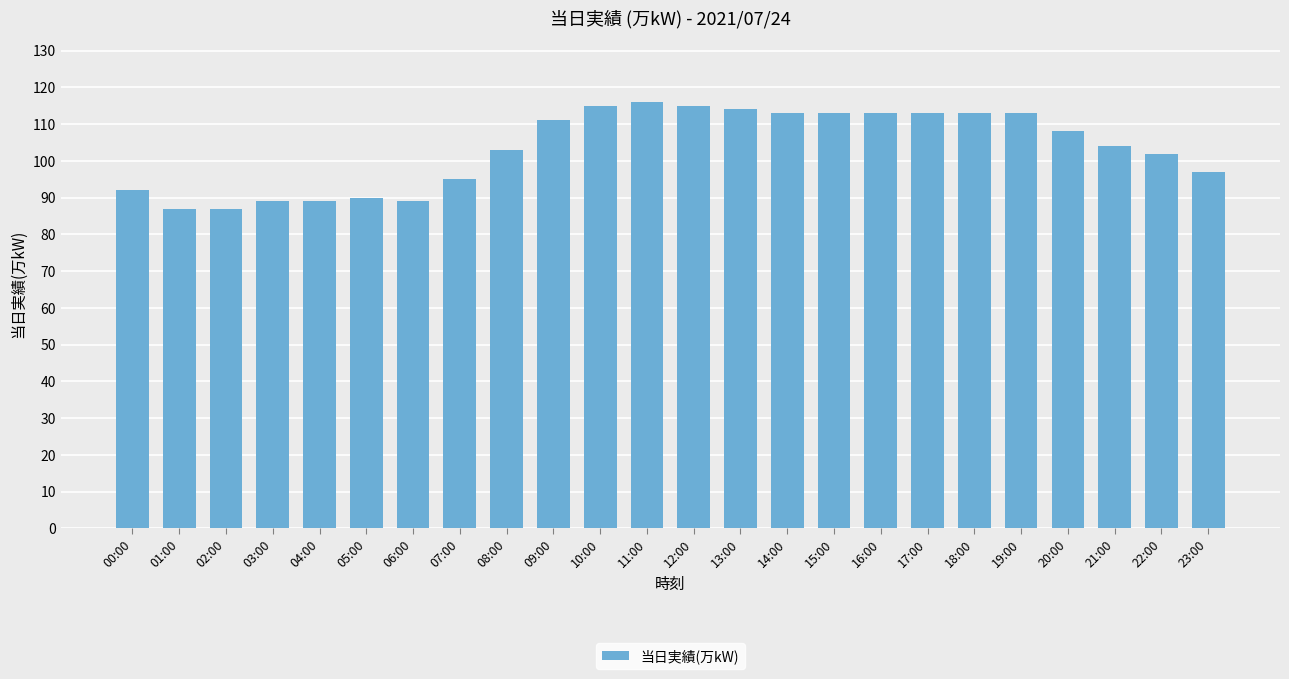

Is it true that the value at 09:00 is 161?

False